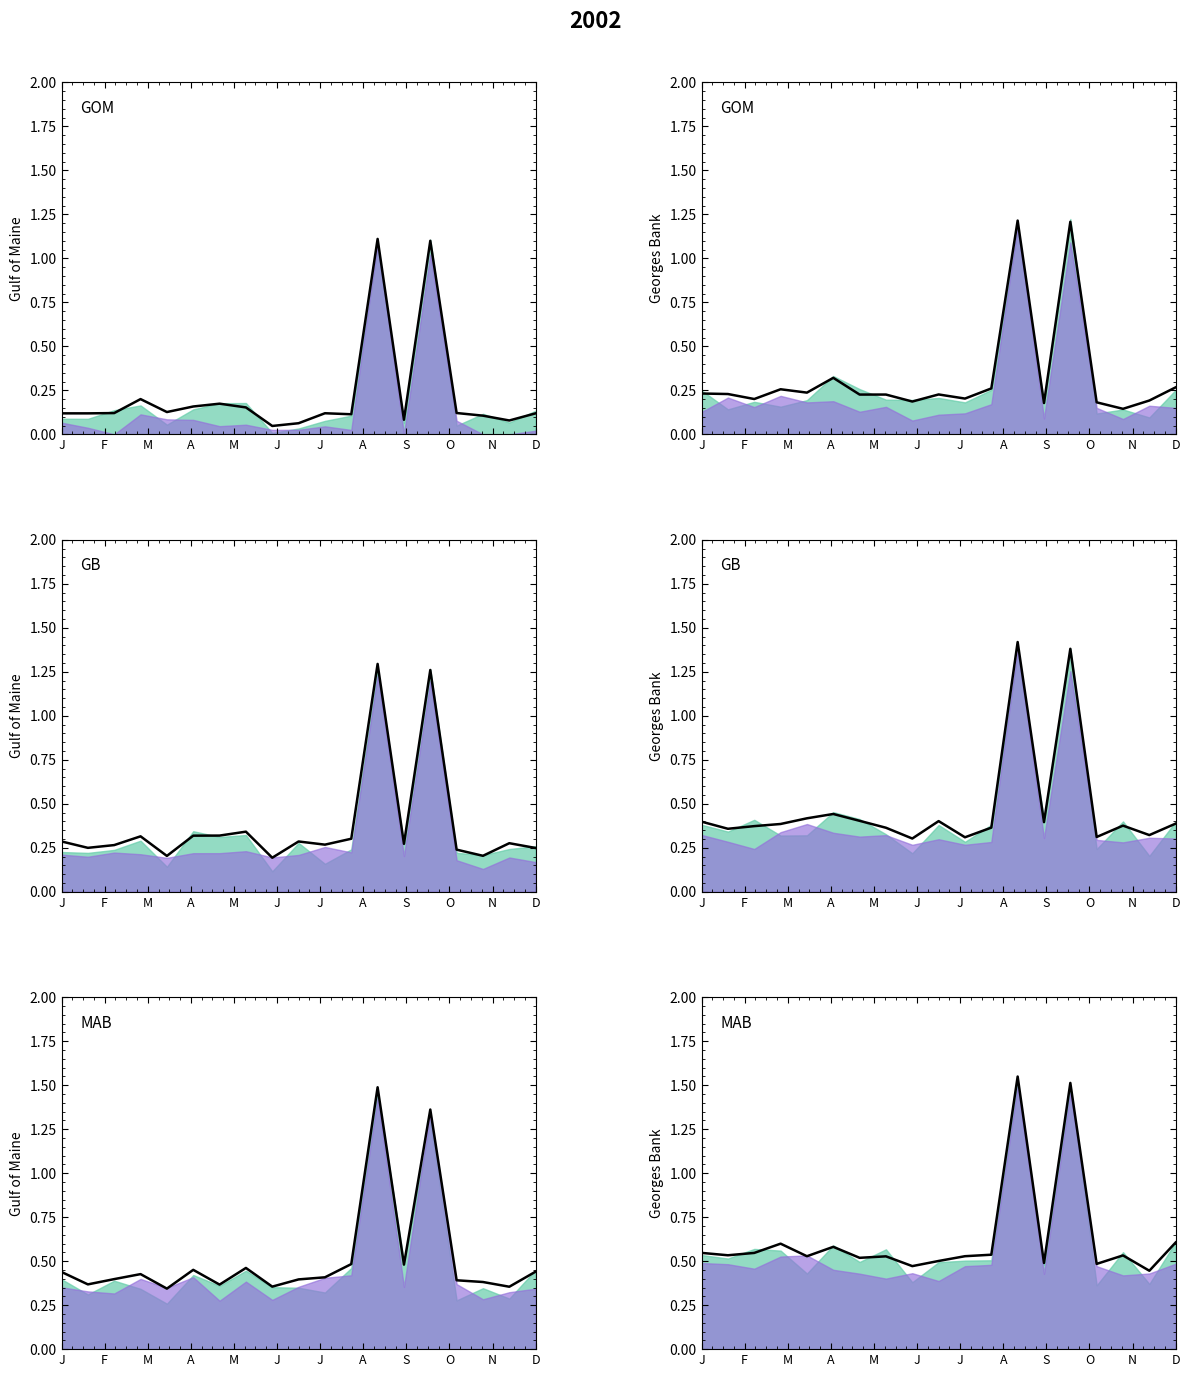

Count the values in the range 0 to 1.

17